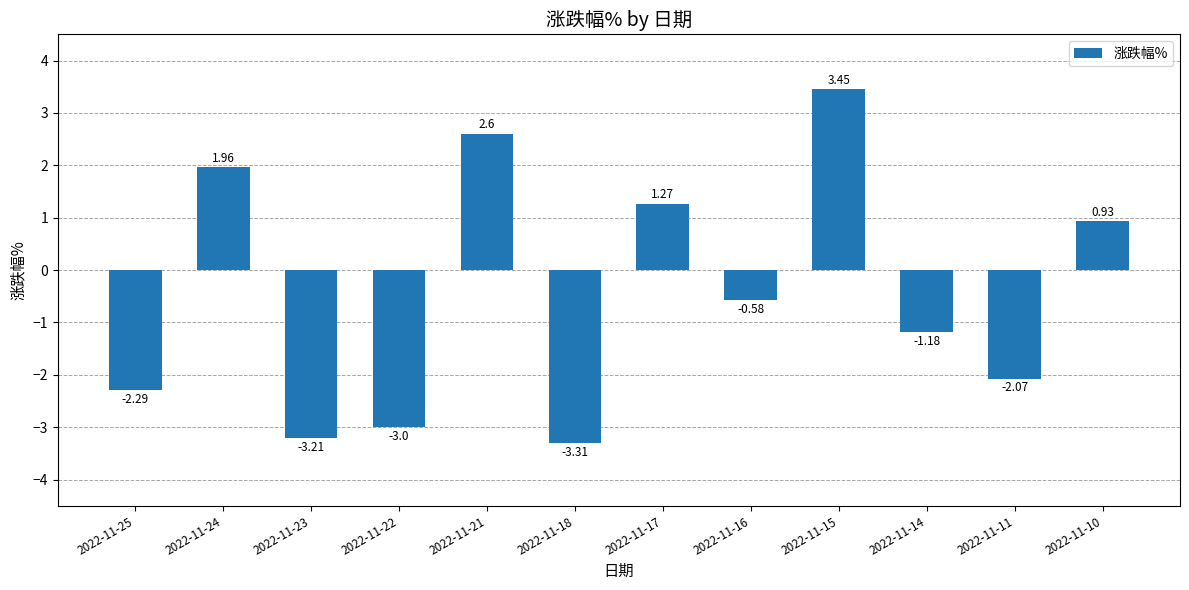

Which has a higher value, 2022-11-25 or 2022-11-15?

2022-11-15